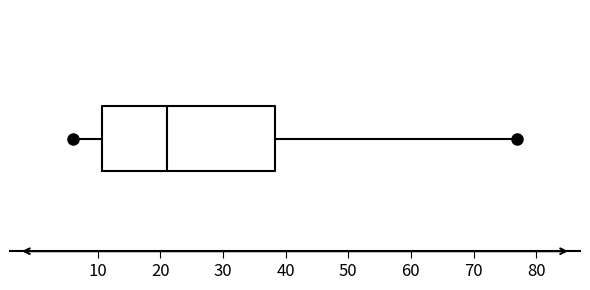

Transcribe this box plot: give where the median line is, the range the box spans, and where the two whiskers end, as read against the x-axis. The values are not printed on the chart, so give them approximately, as read against the axis.

median 21, box 11 to 38, whiskers 6 to 77